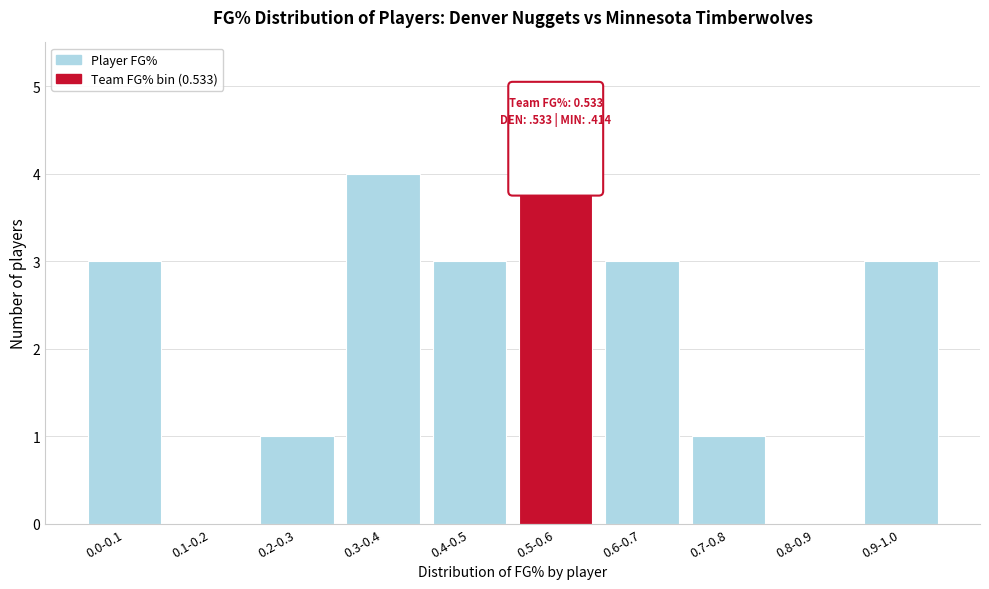

Reading right to left, extract all data points from this chart.

0.9-1.0=3	0.8-0.9=0	0.7-0.8=1	0.6-0.7=3	0.5-0.6=4	0.4-0.5=3	0.3-0.4=4	0.2-0.3=1	0.1-0.2=0	0.0-0.1=3